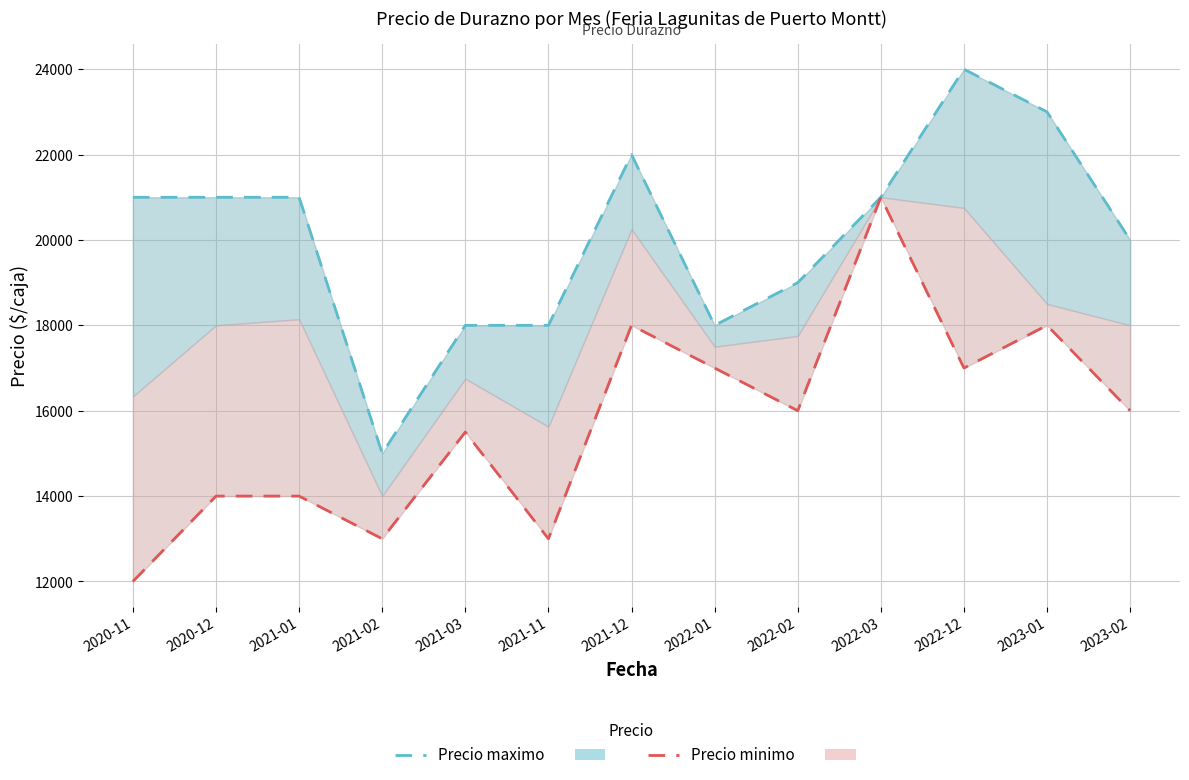

At 2022-03, list the series in order from largest to smallest.

Precio maximo line, Precio minimo line